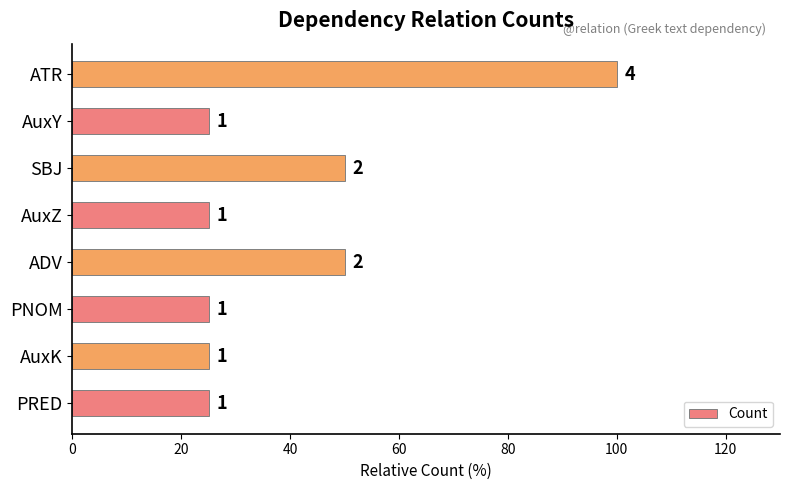

How many bars are there in total?

8